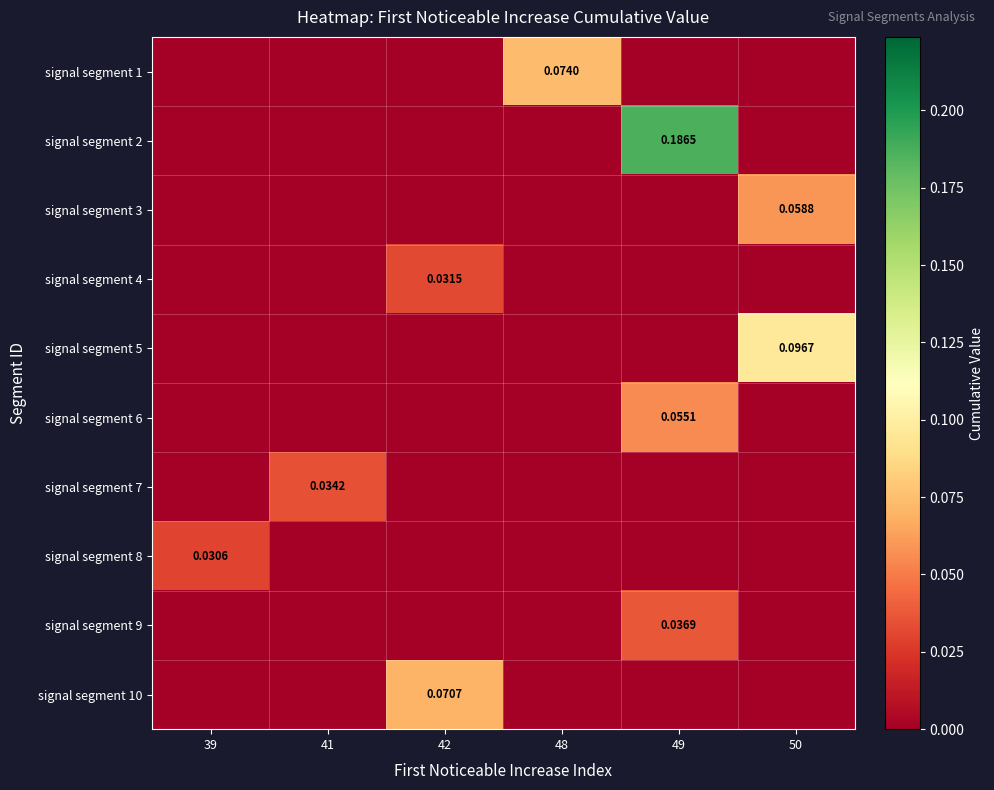

Count the number of data series in this chart.

10